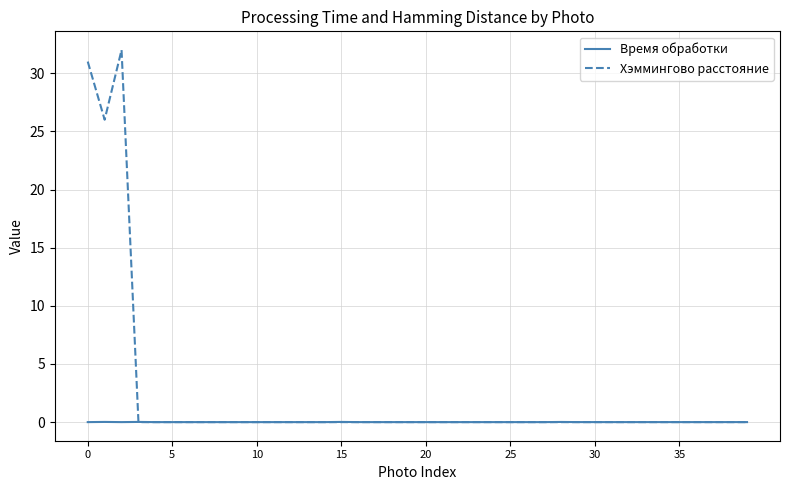

What is the maximum value for Хэммингово расстояние?

32.0